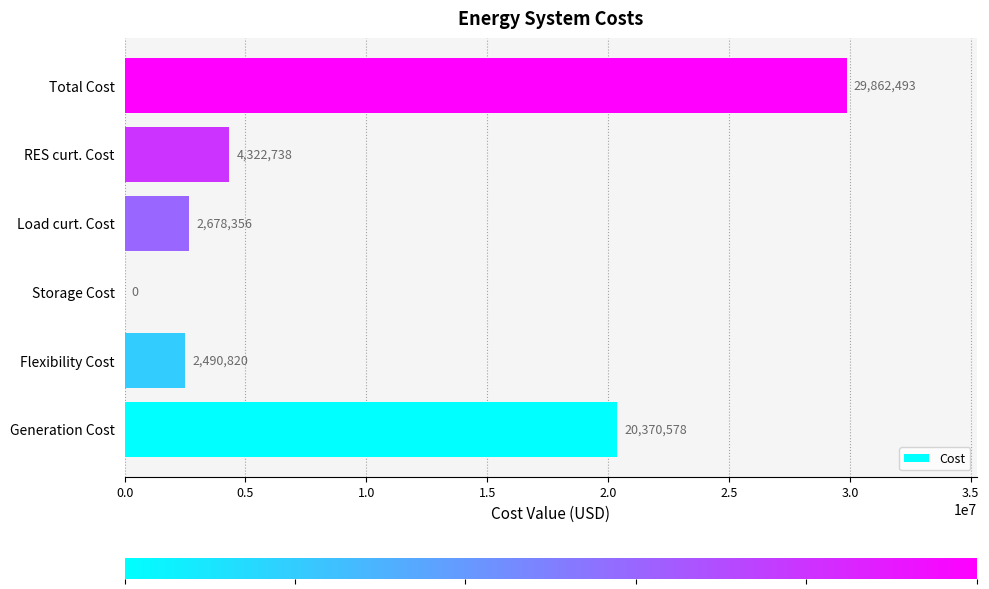

What is the average value?

9954164.4